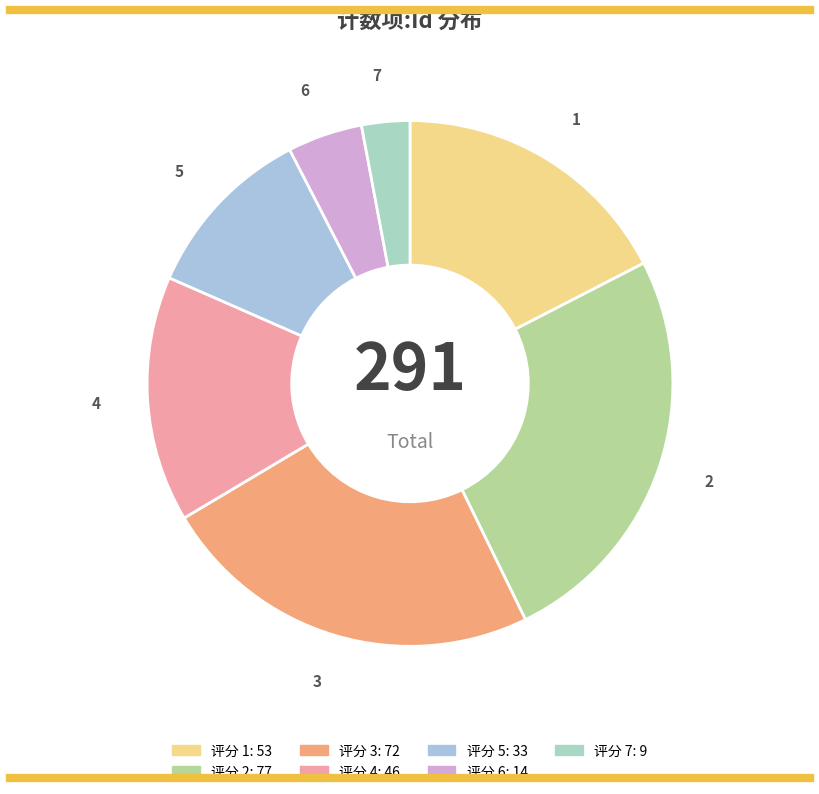

Which category has the smallest portion of the pie?

7